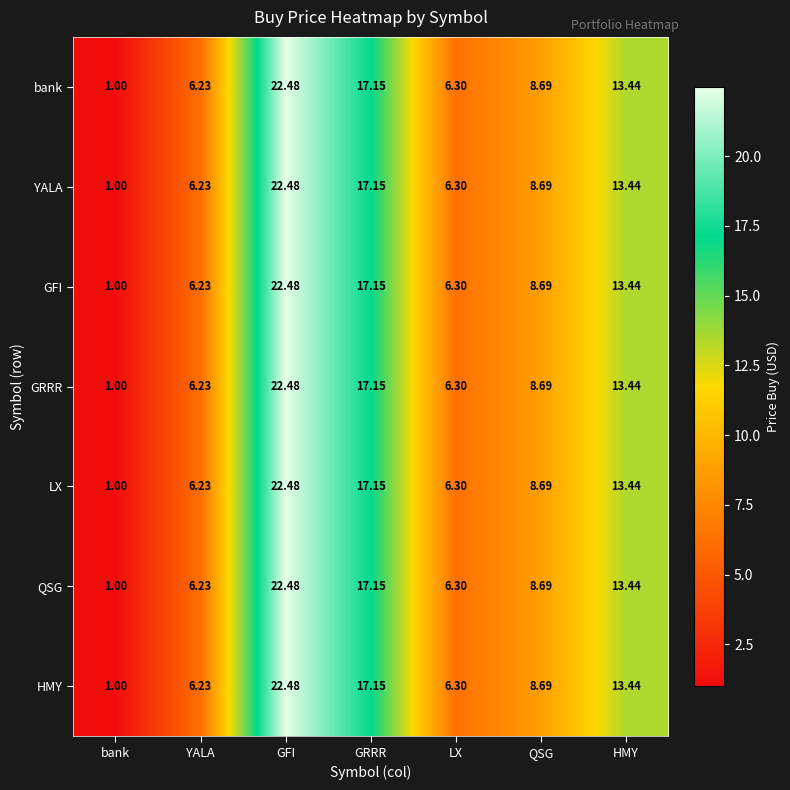

At which label does GFI first exceed 8?

GFI